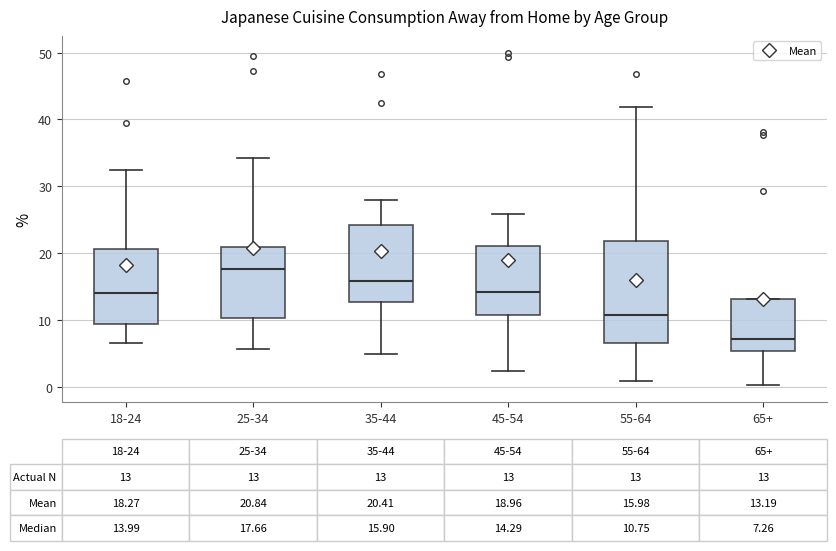

Which box has the highest median line?

25-34